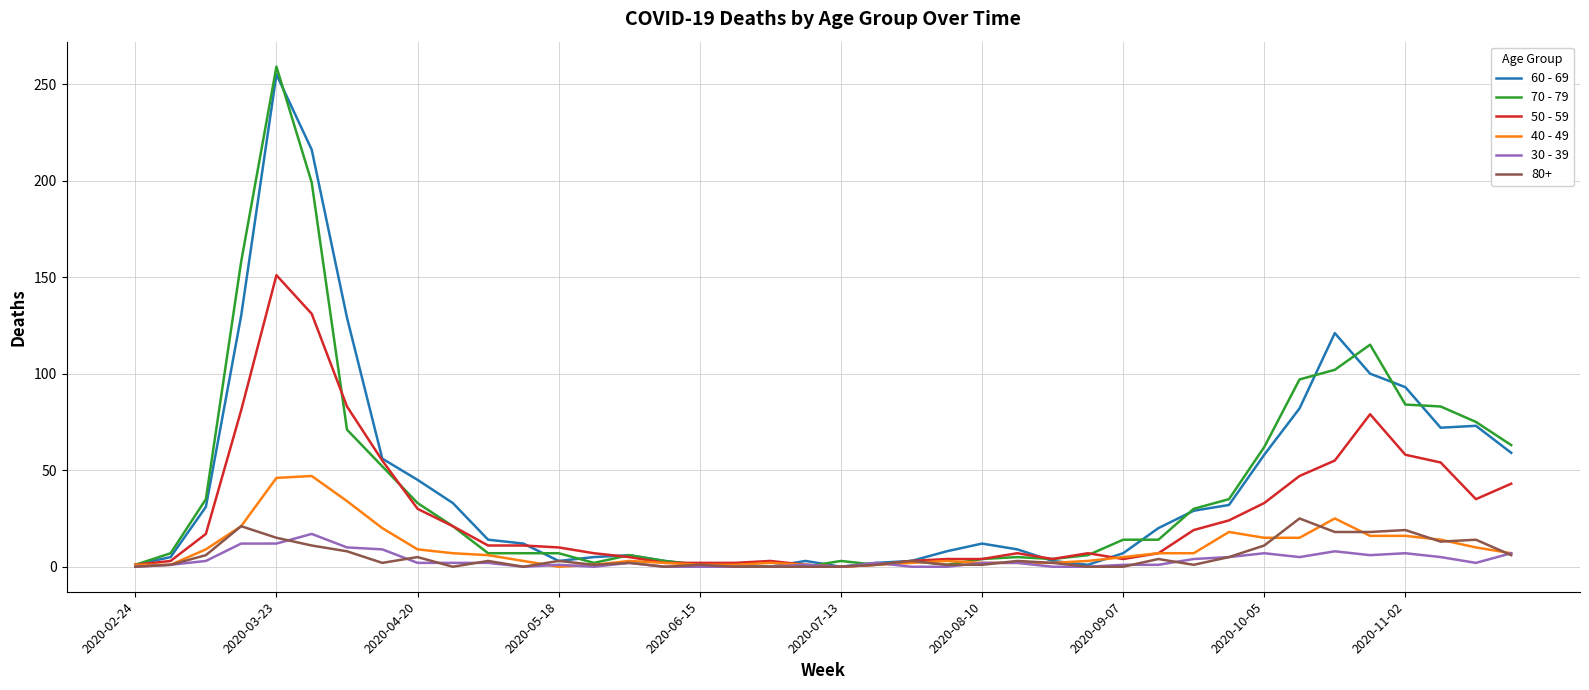

Which series has the widest spread of values?

70 - 79